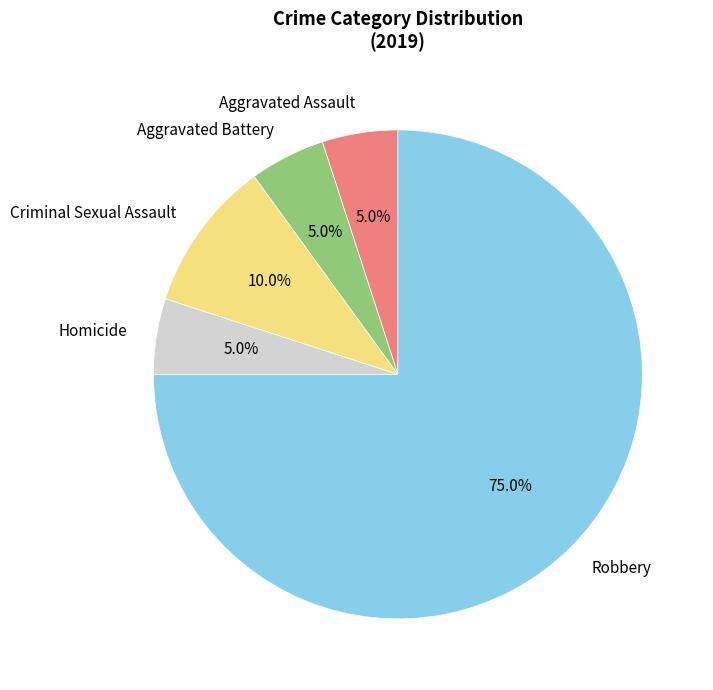

What is the ratio of the value at Aggravated Assault to the value at Aggravated Battery?

1.0